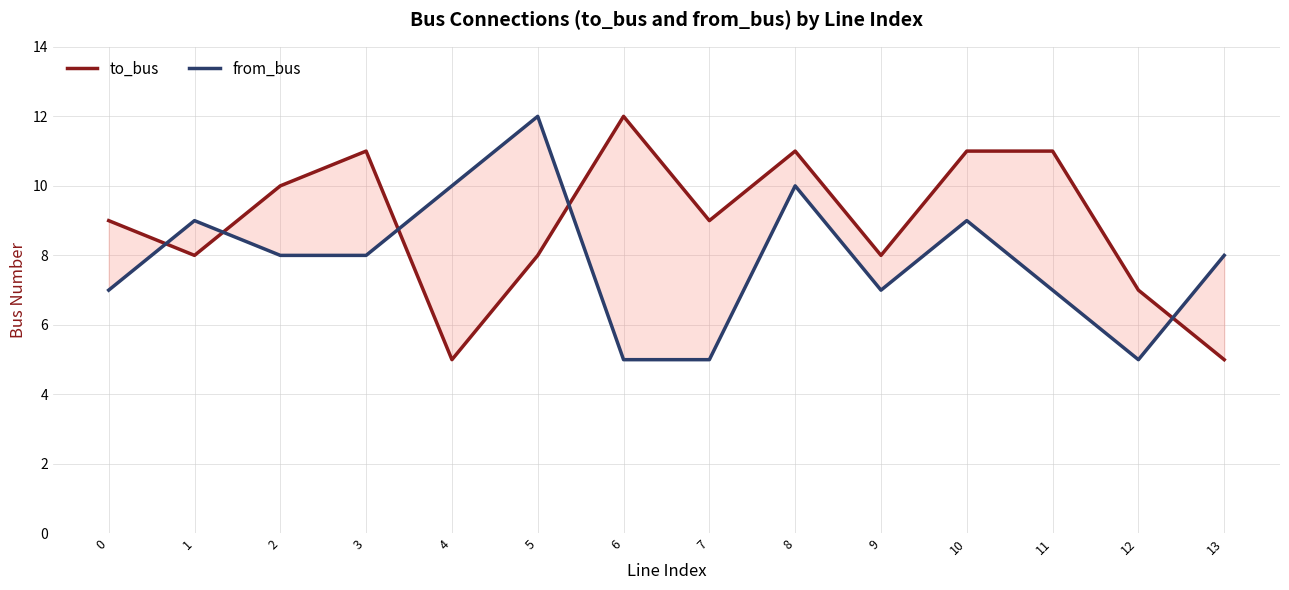

What is the value of the to_bus point at the 7th from the left?

12